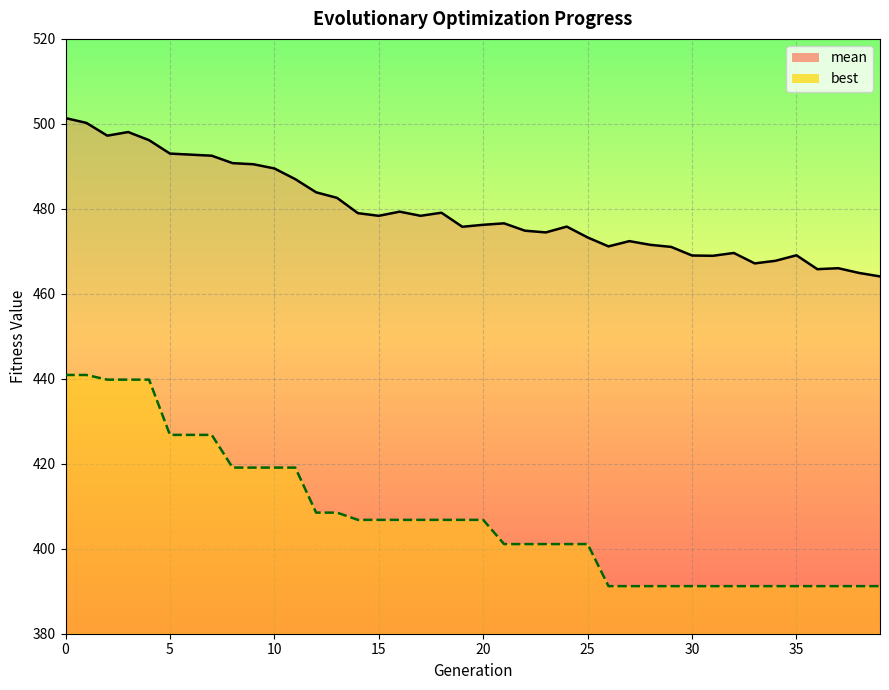

What is the sum of all best values?

16304.9